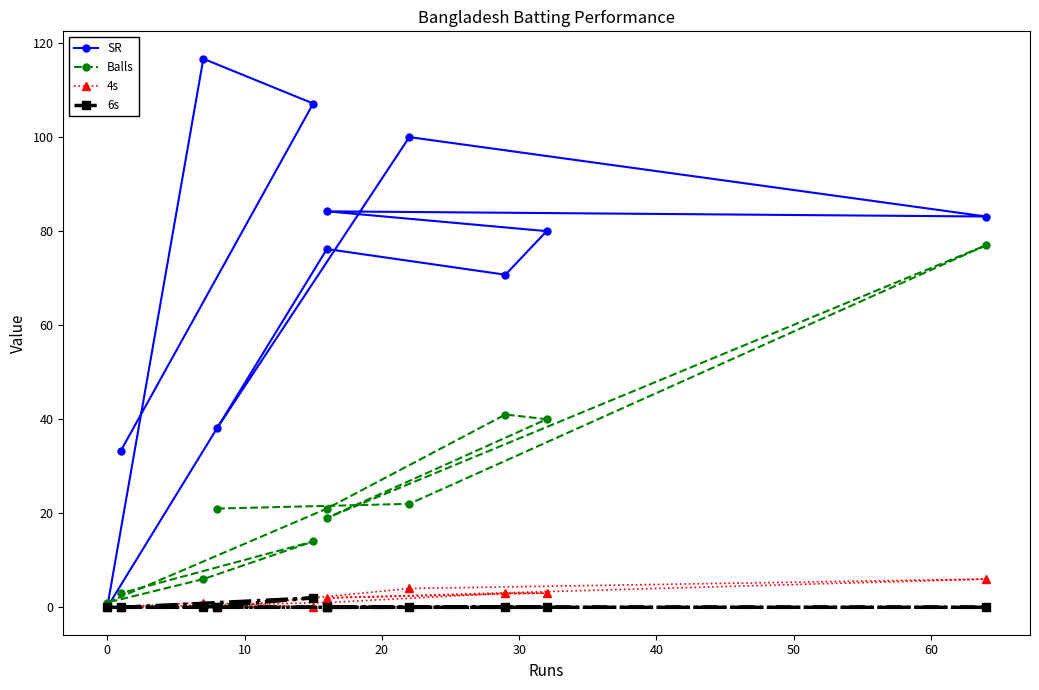

True or false: SR and 6s intersect in this chart.

False